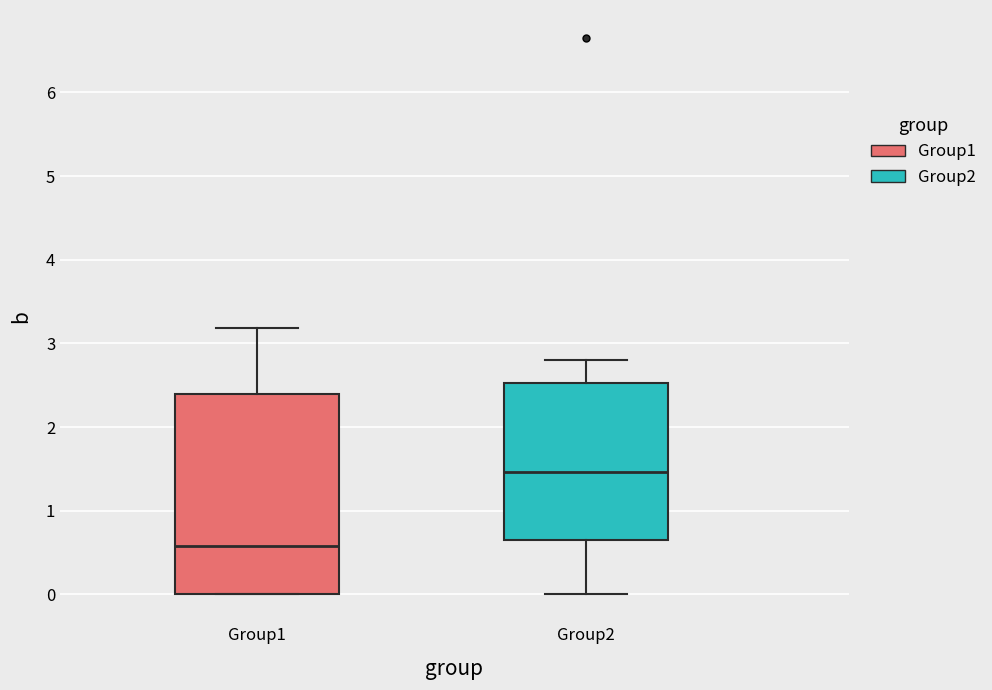

Comparing the boxes themselves (not the whiskers), which one is the tallest?

Group1